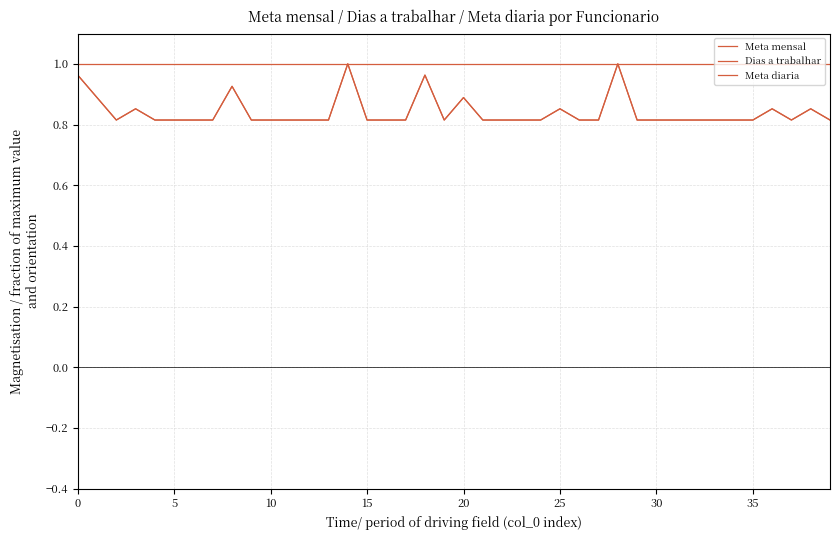

True or false: Dias a trabalhar and Meta diaria intersect in this chart.

False